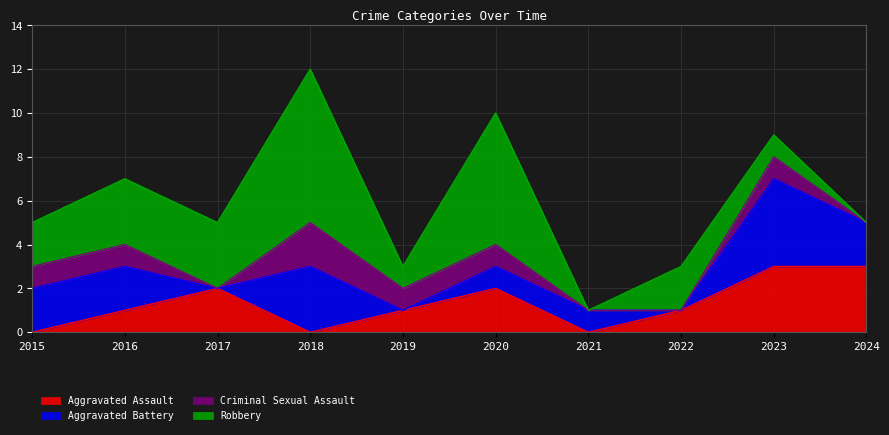

At which category is the sum across all series the highest?

2018